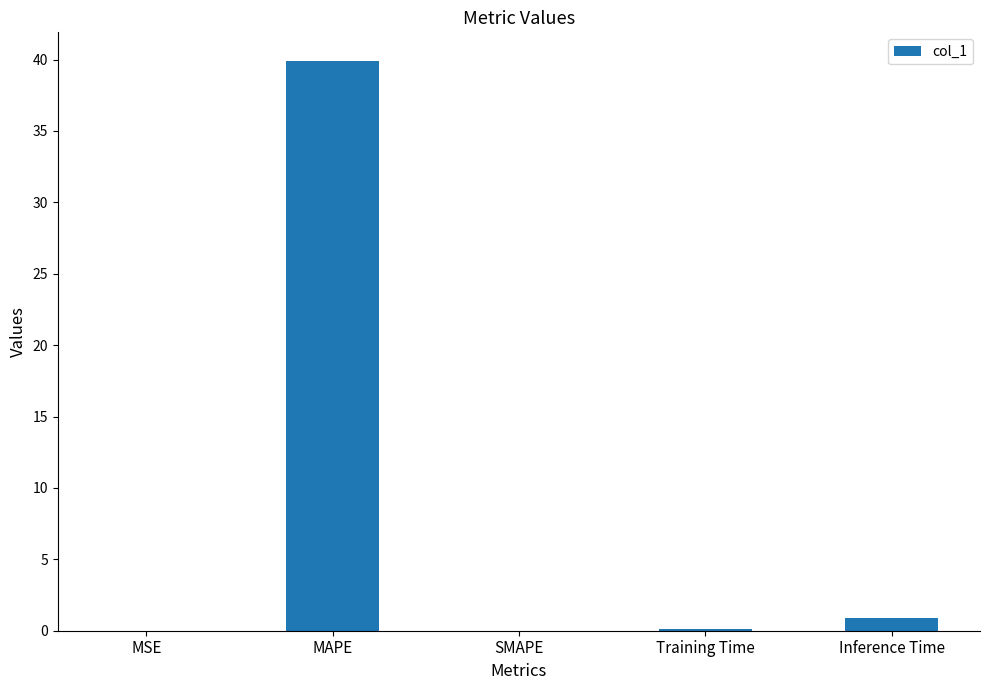

What is the change in value from MSE to MAPE?

+39.9